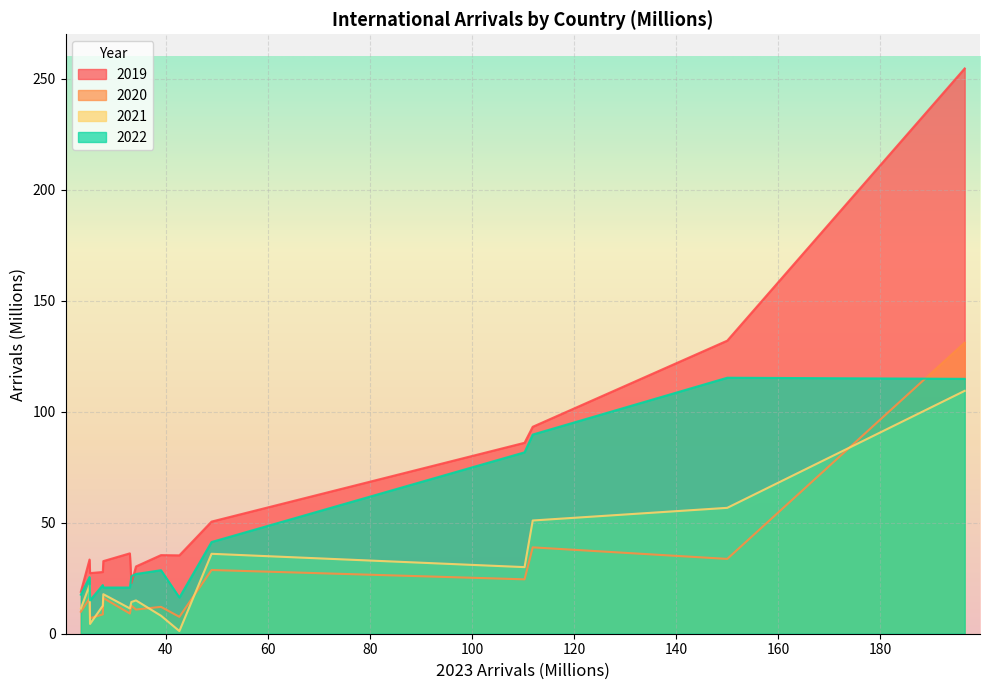

Which has a higher value, Australia or Singapore?

Australia